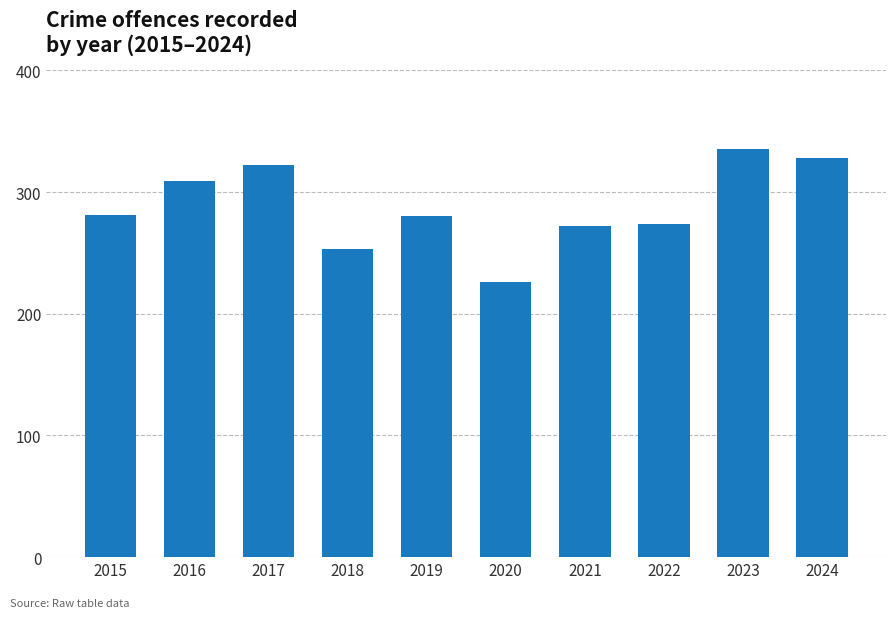

What is the smallest value displayed?

226